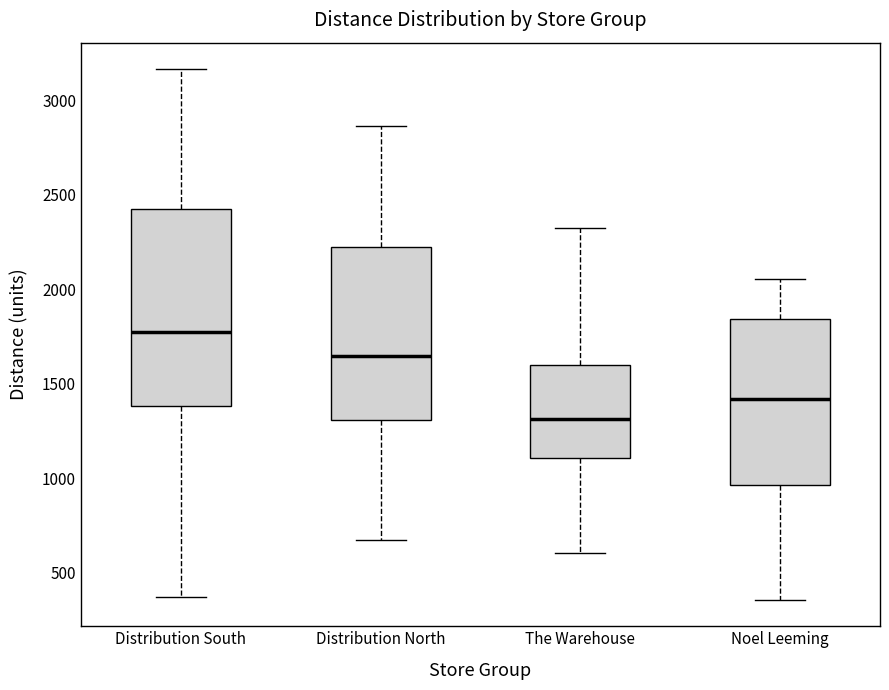

Which box's median line is the highest?

Distribution South